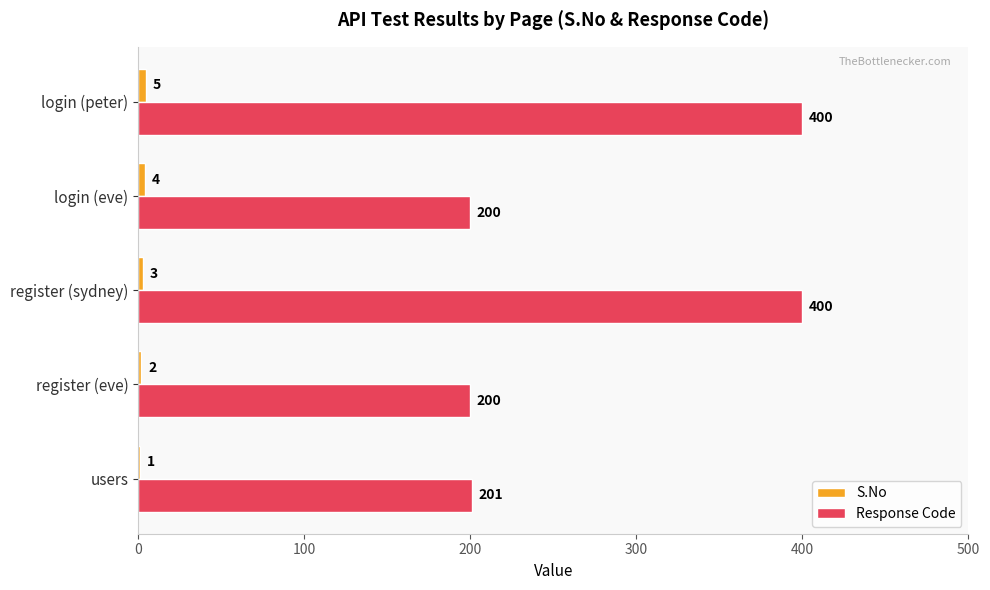

At which category is the sum across all series the highest?

login (peter)